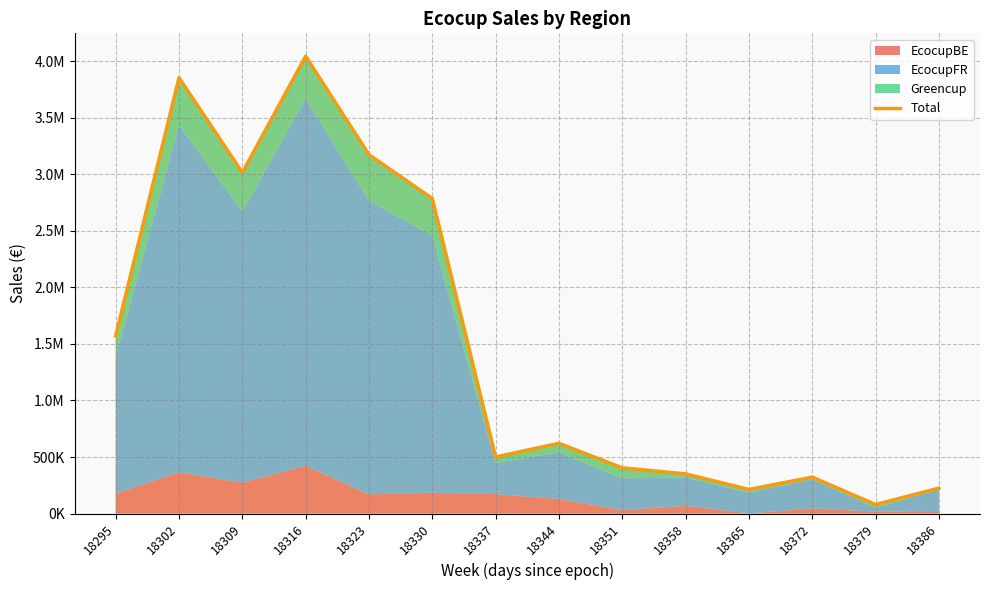

What is the greatest value displayed?

4043068.1